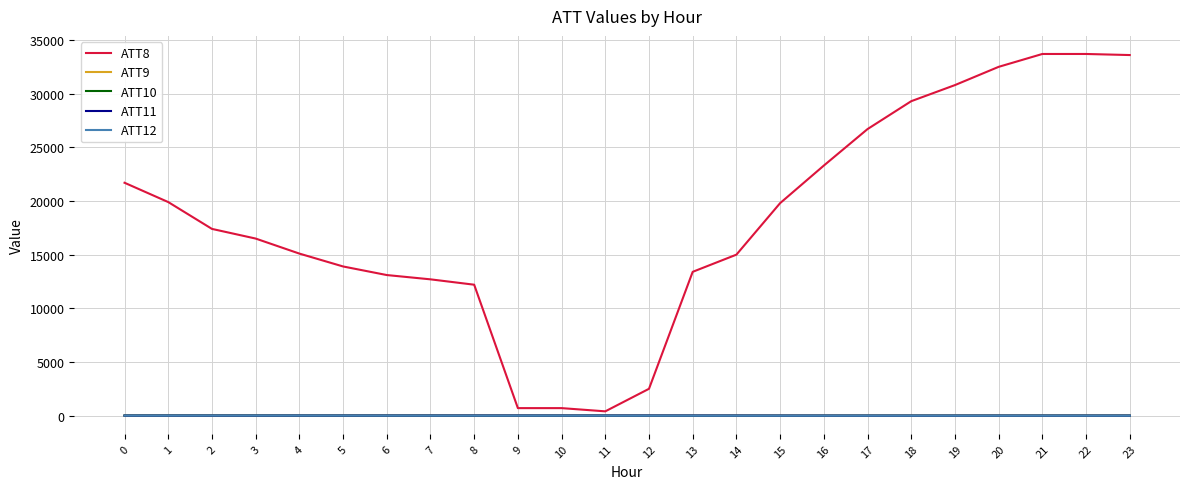

Which series has the largest total across all categories?

ATT8